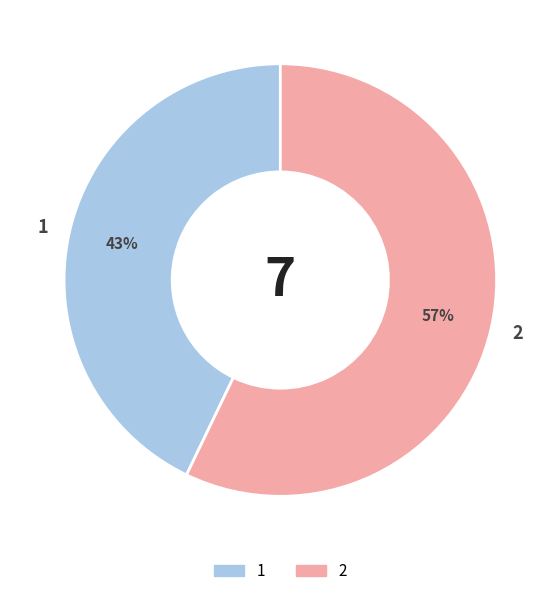

Rank the categories by value from lowest to highest.

1, 2